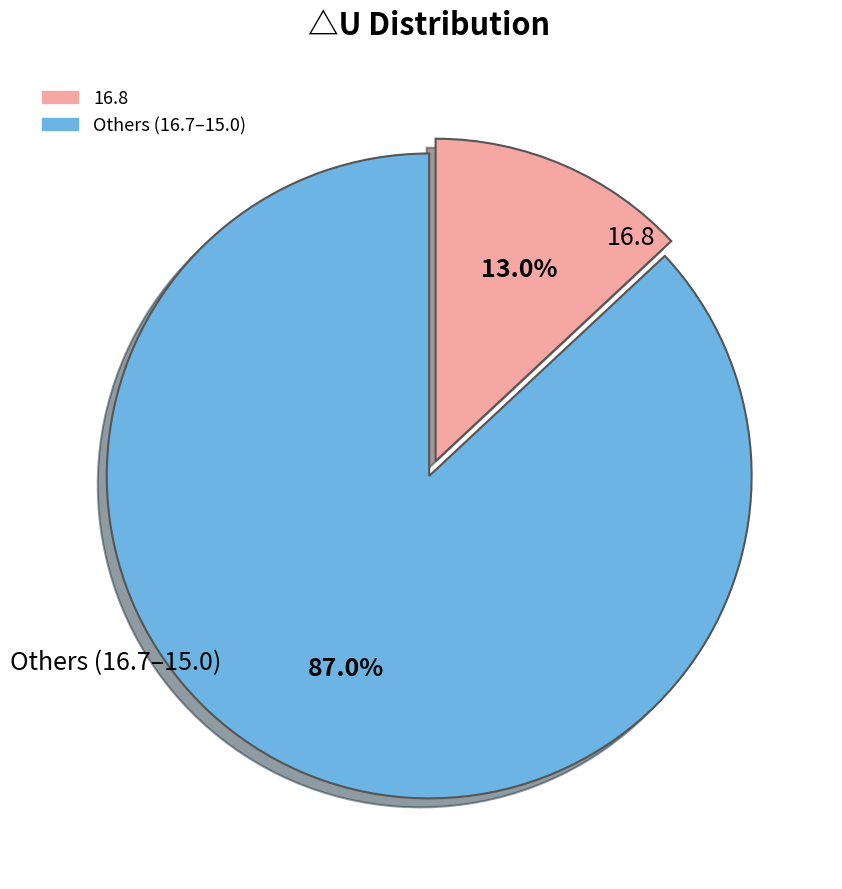

Does any single category account for the majority?

Yes